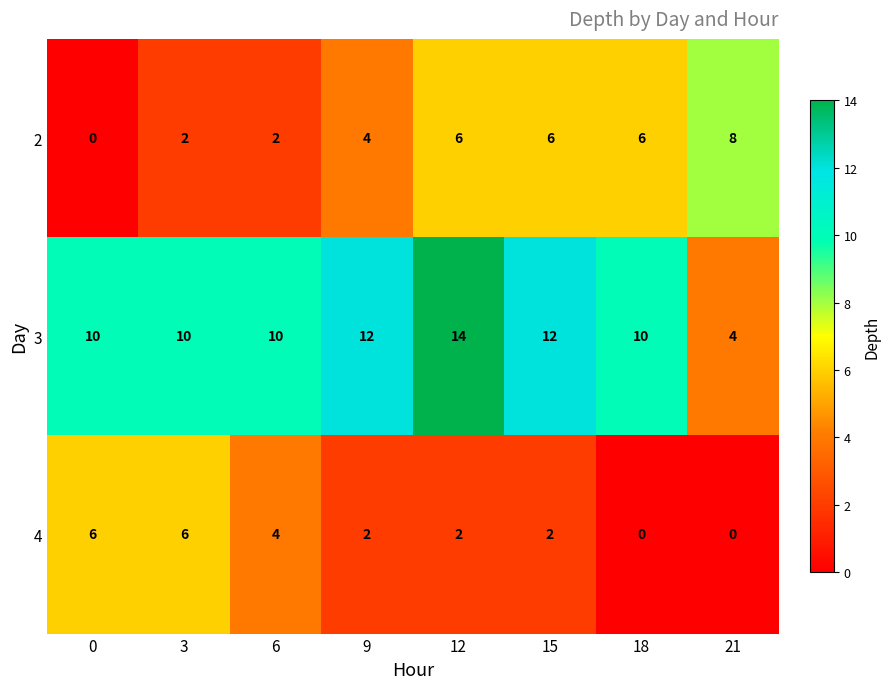

What is the difference between the 3 values at 18 and 12?

4